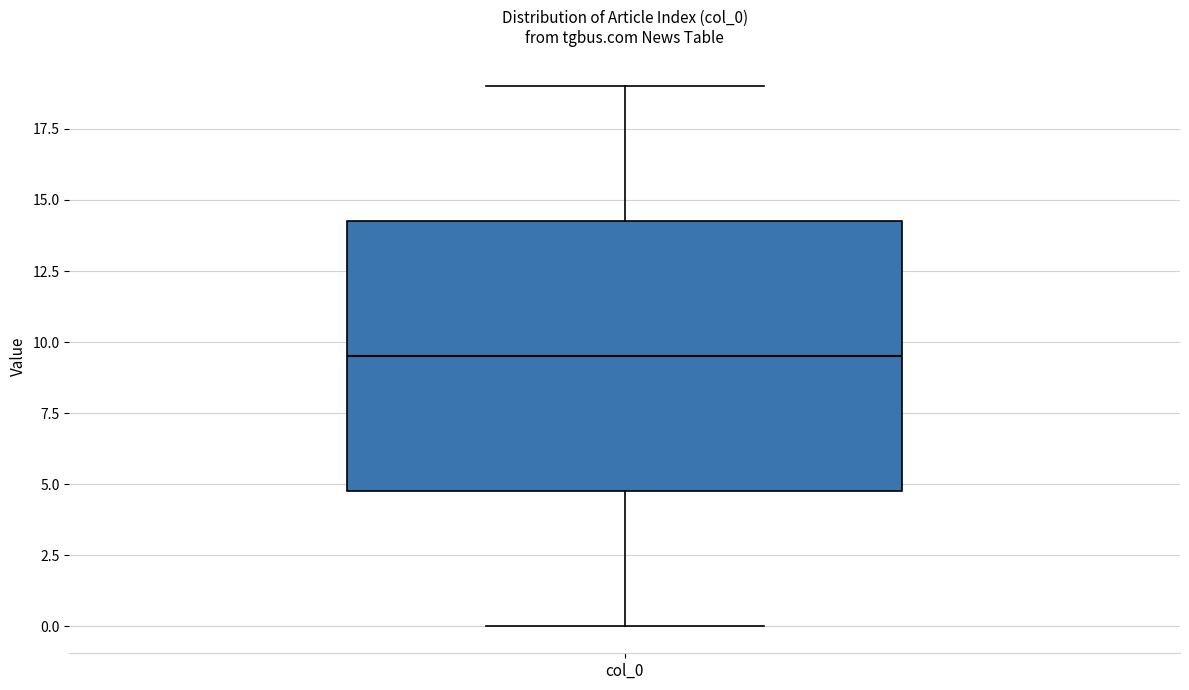

Read this box plot against the y-axis: the position of the median line, the range covered by the box, and the ends of both whiskers. The values are not printed on the chart, so give them approximately, as read against the axis.

median 9.5, box 5.0 to 14.5, whiskers 0.0 to 19.0